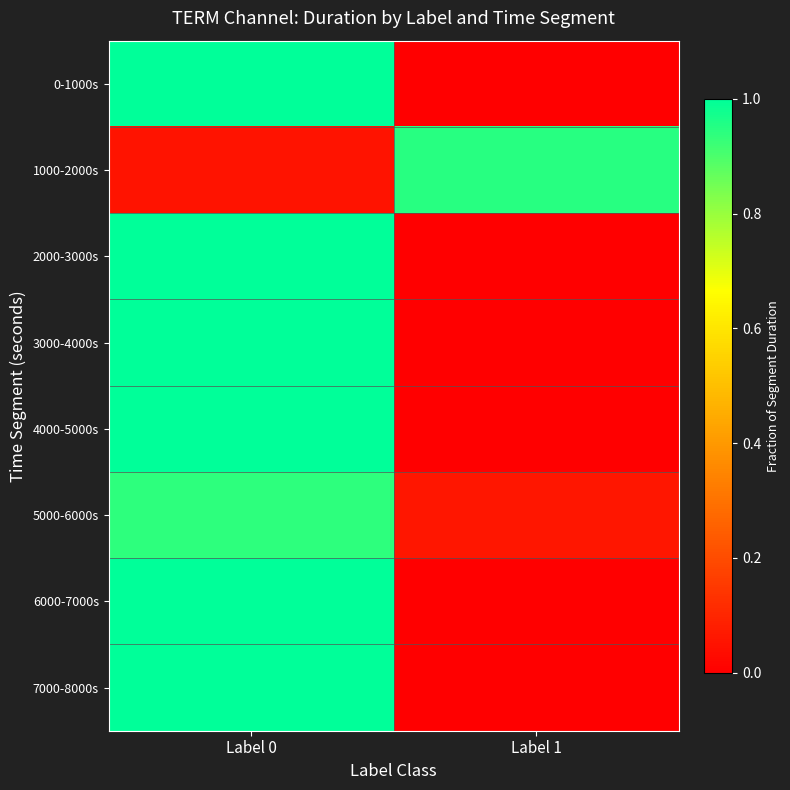

What is the total value across all series at Label 0?

7.0